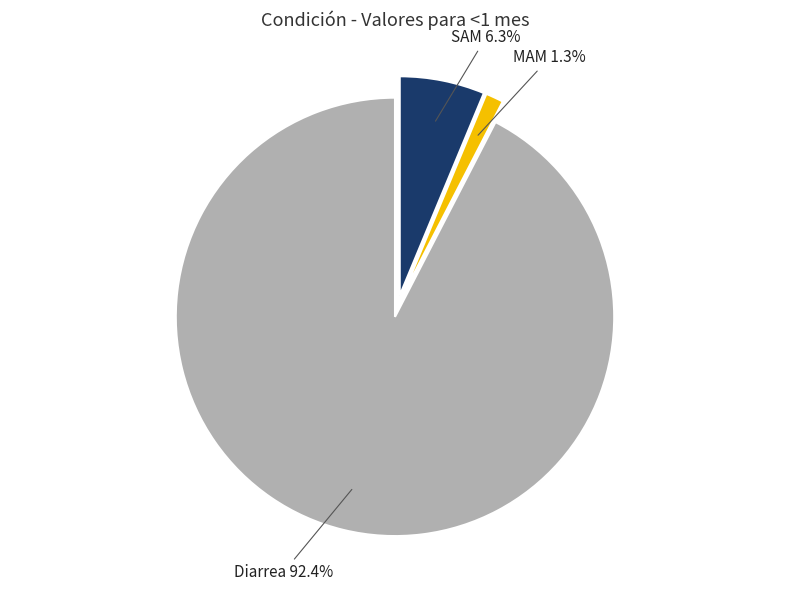

What is the largest slice in the pie chart?

Diarrea